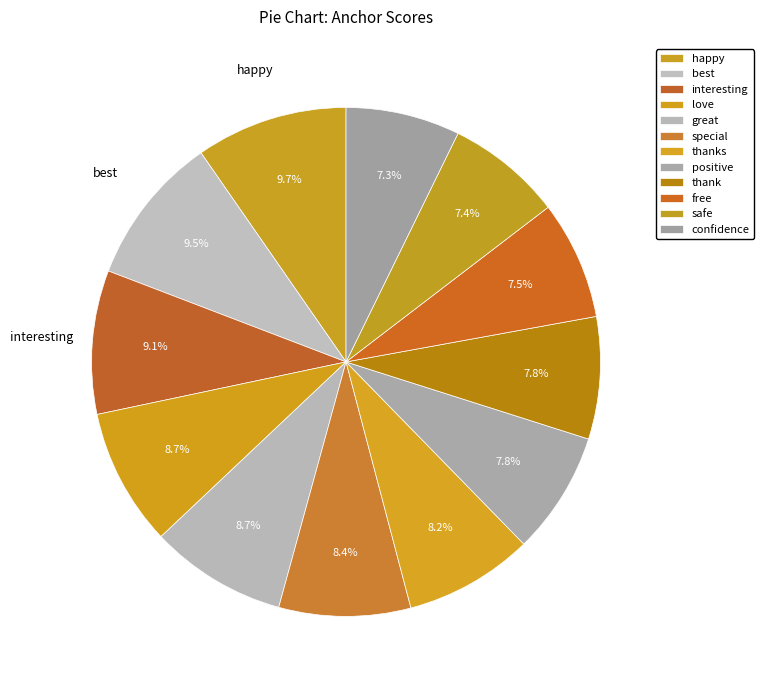

Is there any slice that represents more than half of the pie?

No